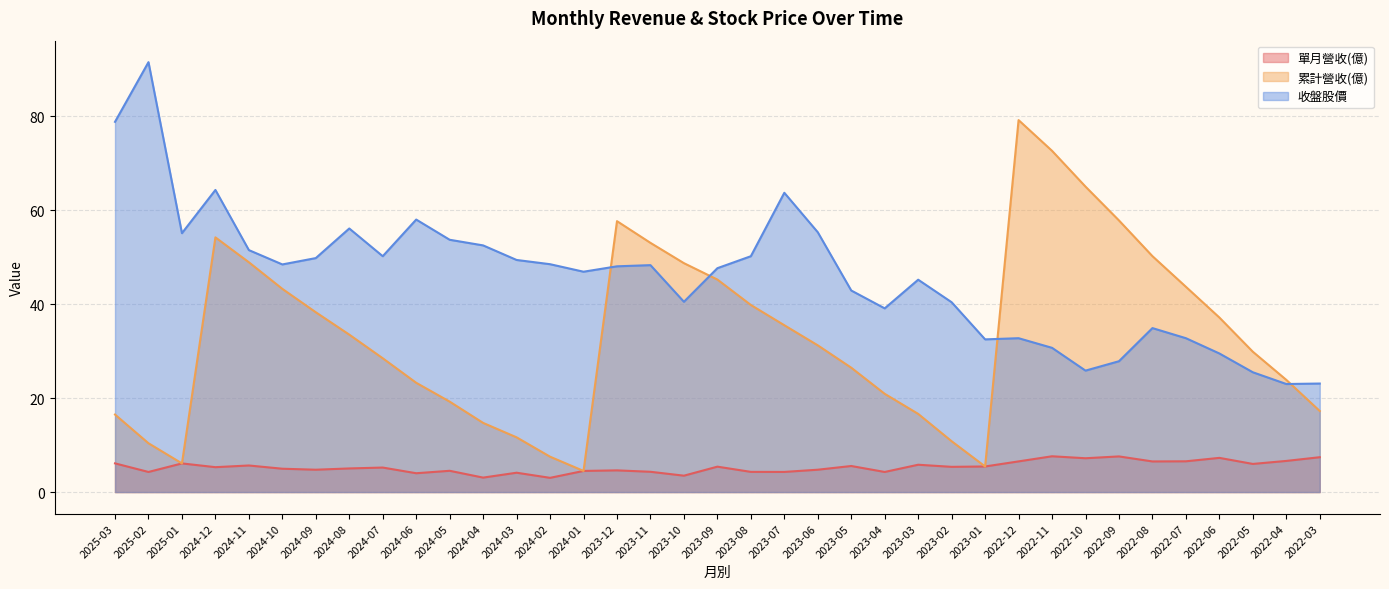

What is the difference between the highest and lowest values at 2022-09?

50.2